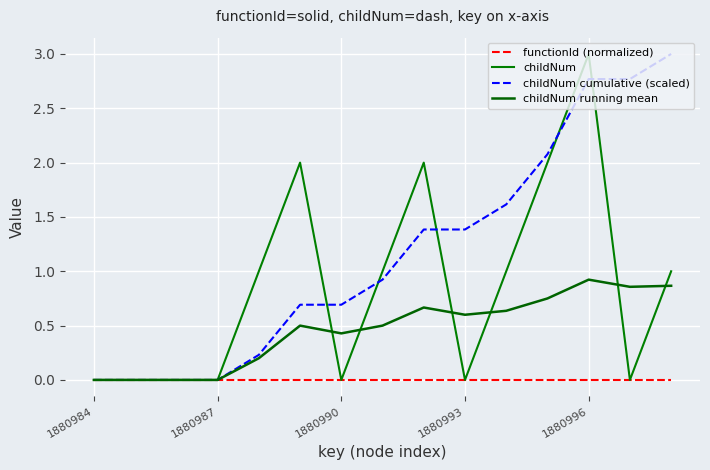

Which series has the widest spread of values?

childNum